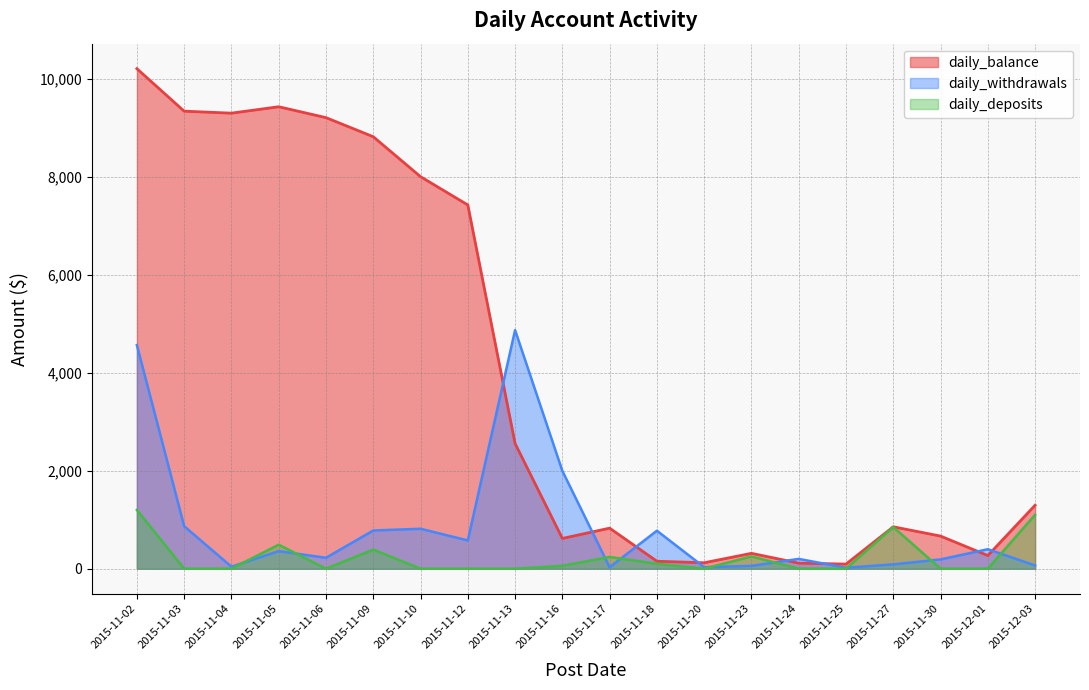

Is the value of daily_deposits at 2015-11-25 greater than the value of daily_withdrawals at 2015-11-25?

No